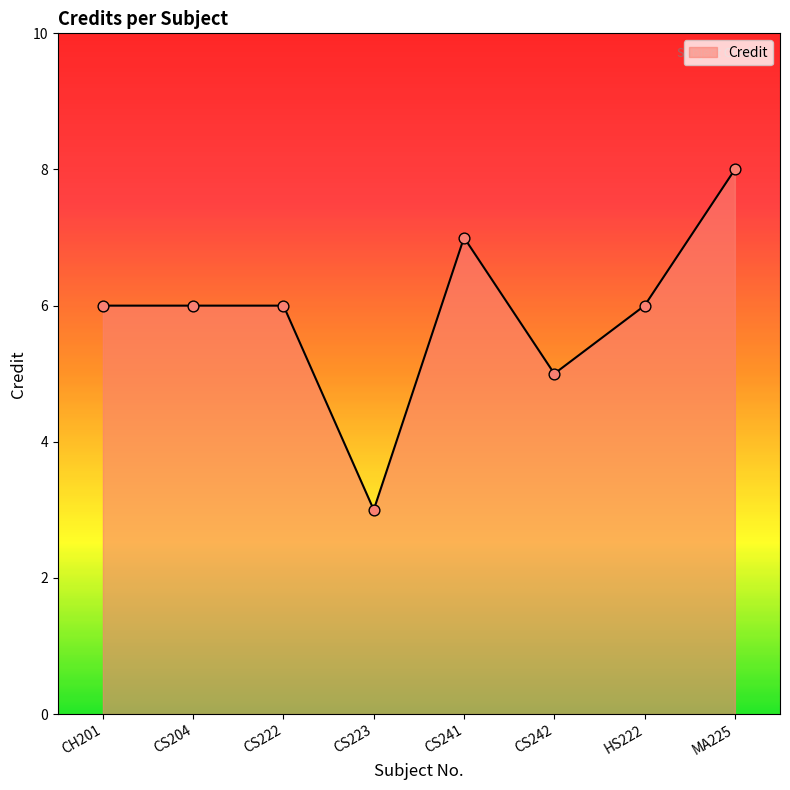

Approximately how many times larger is the value at CS241 compared to CS222?

1.2